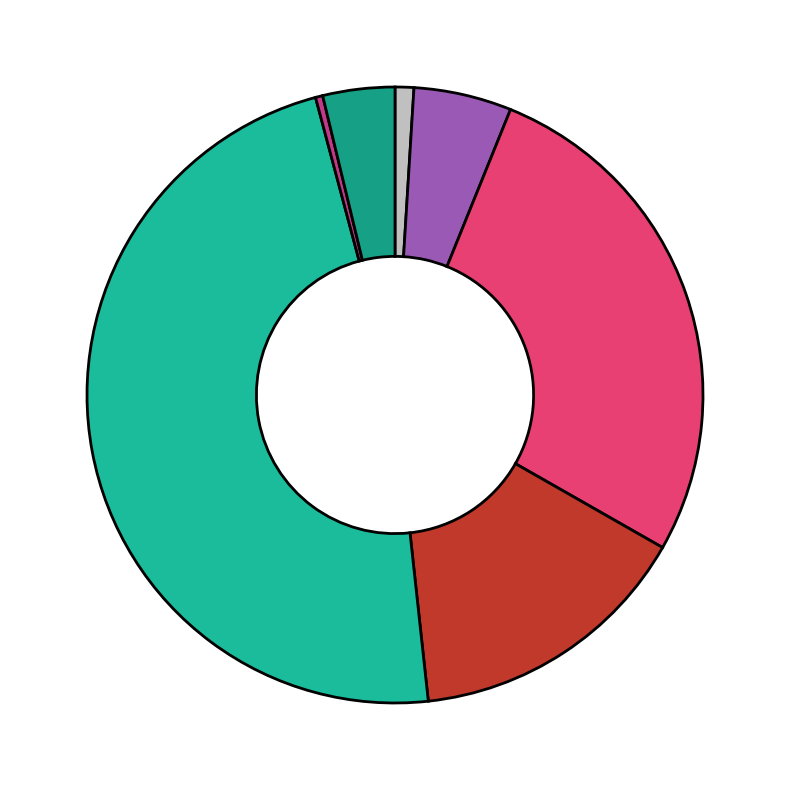

To the nearest percent, what is the difference between the largest and smallest slice percentages?

47%